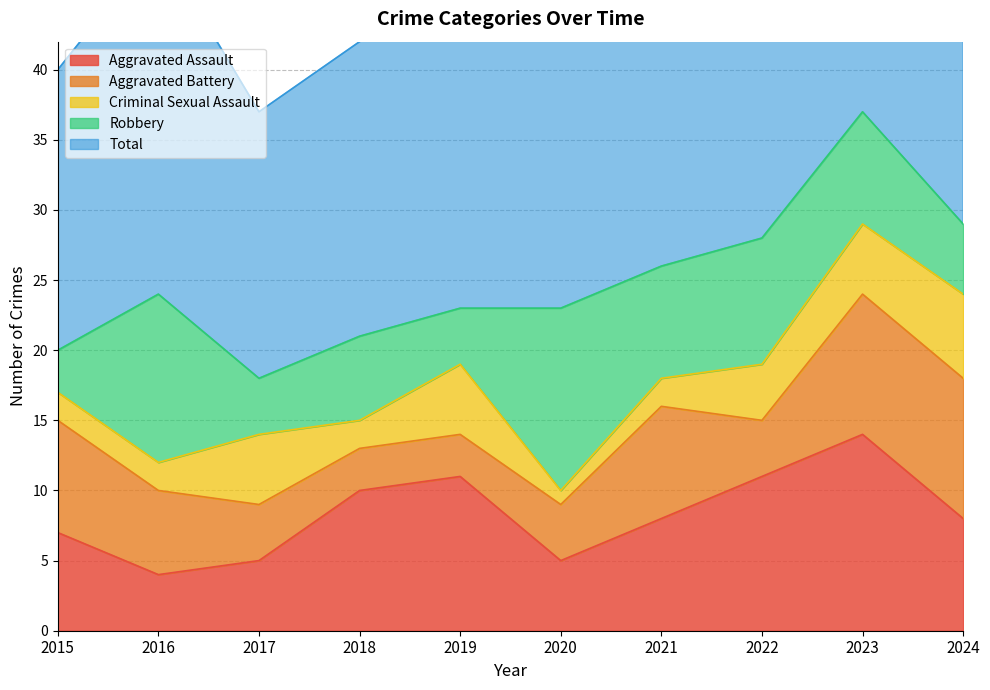

At which label is Aggravated Assault closest to 9?

2018